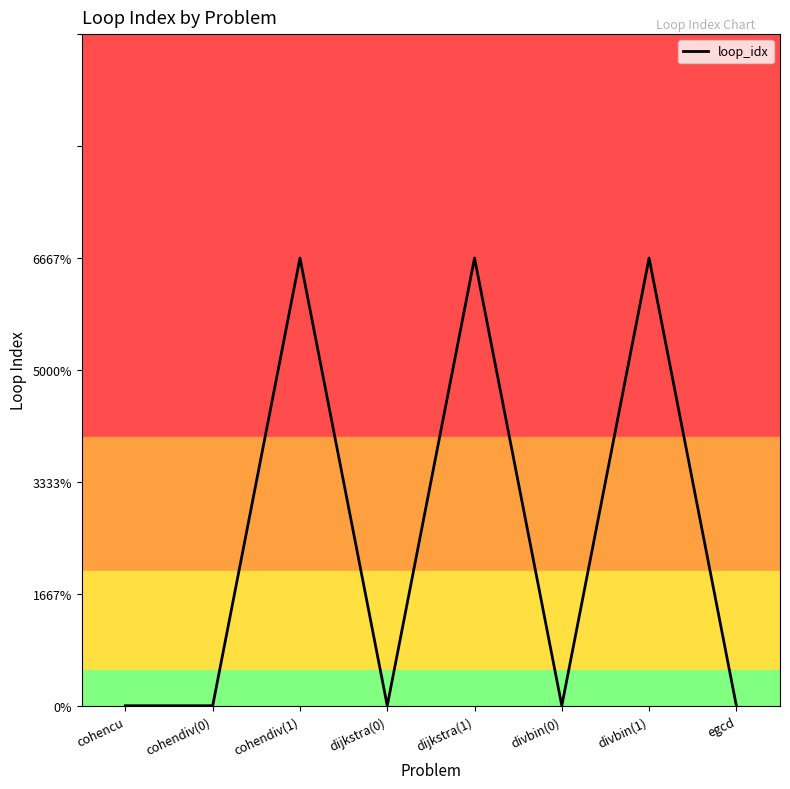

Does the chart have visible grid lines?

No